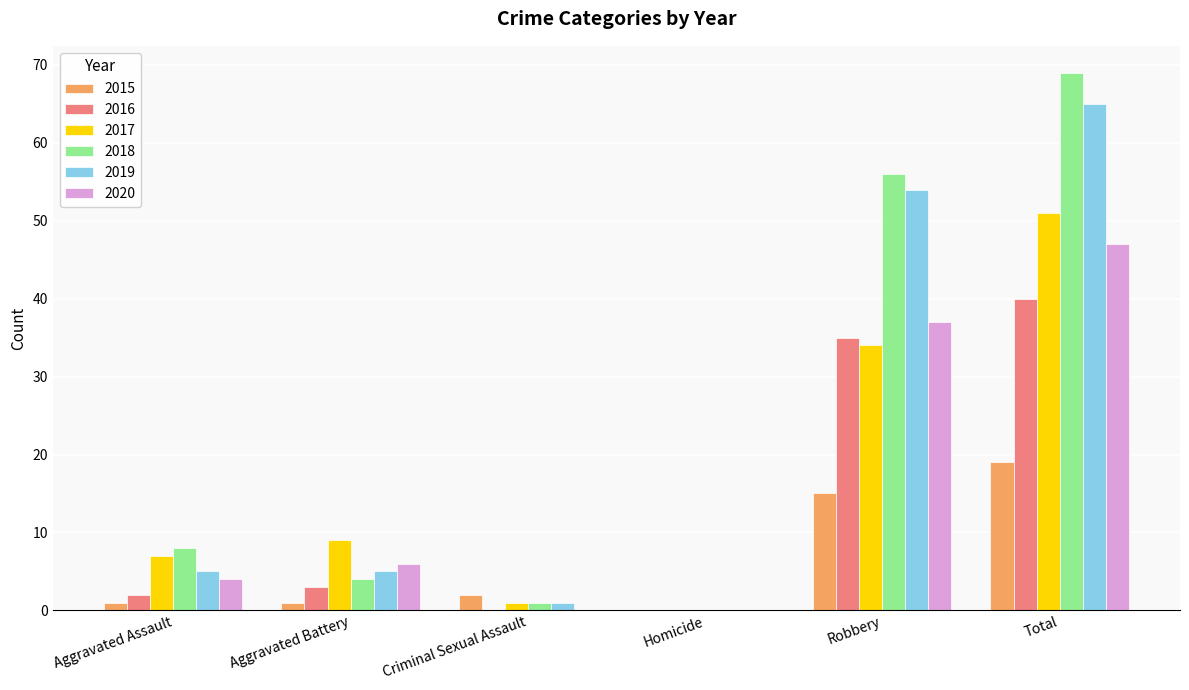

How many categories are shown in the chart?

6